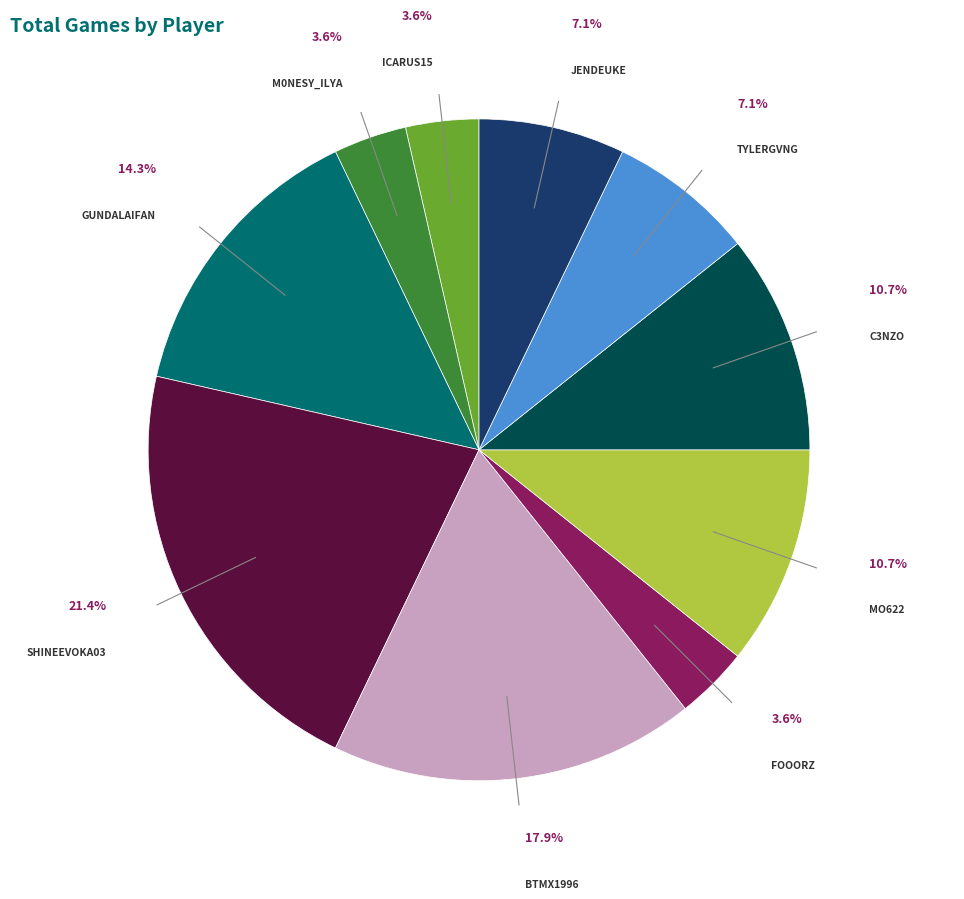

Is there any slice that represents more than half of the pie?

No